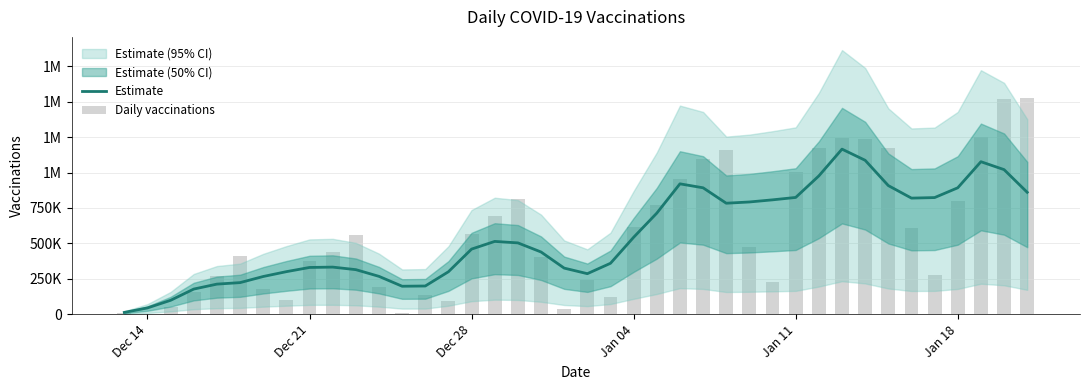

Which series has the largest range (max minus min)?

Daily vaccinations